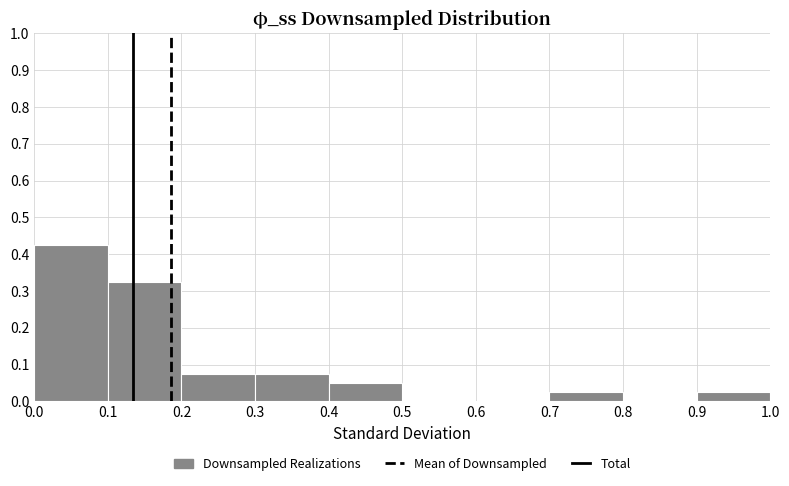

How tall is the bar that spans 0.2 to 0.3 on the x-axis? The values are not printed on the chart, so give them approximately, as read against the axis.

0.08